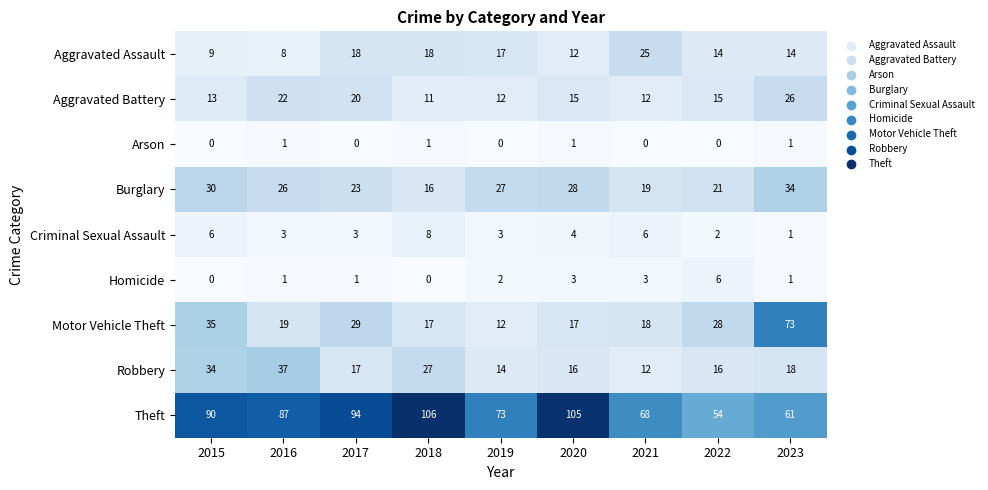

The value of Burglary at 2019 is 46. True or false?

False